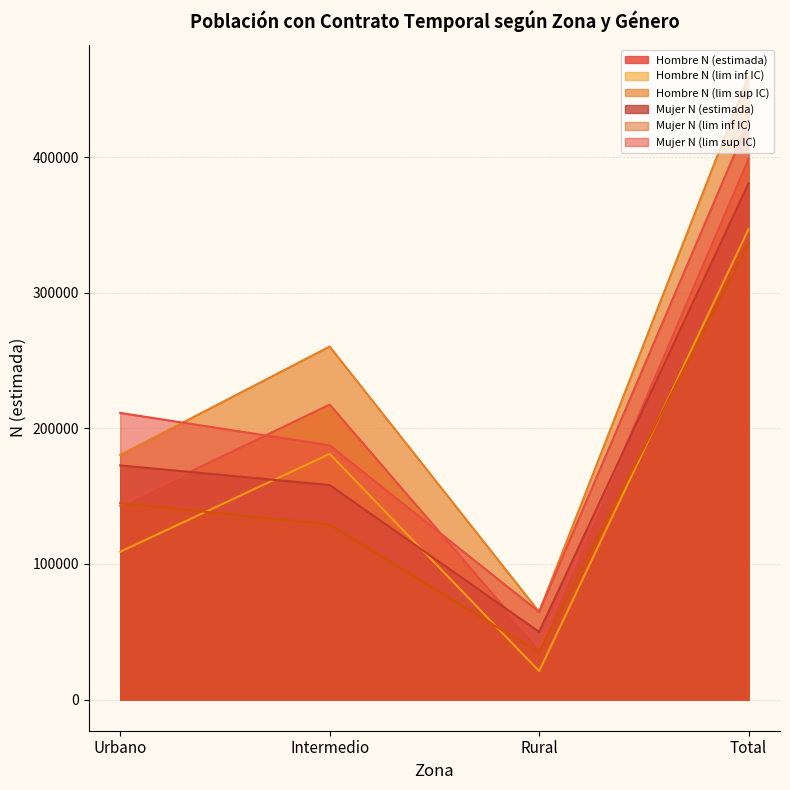

Which category has the lowest value in the Hombre N (lim sup IC) (line) series?

Rural